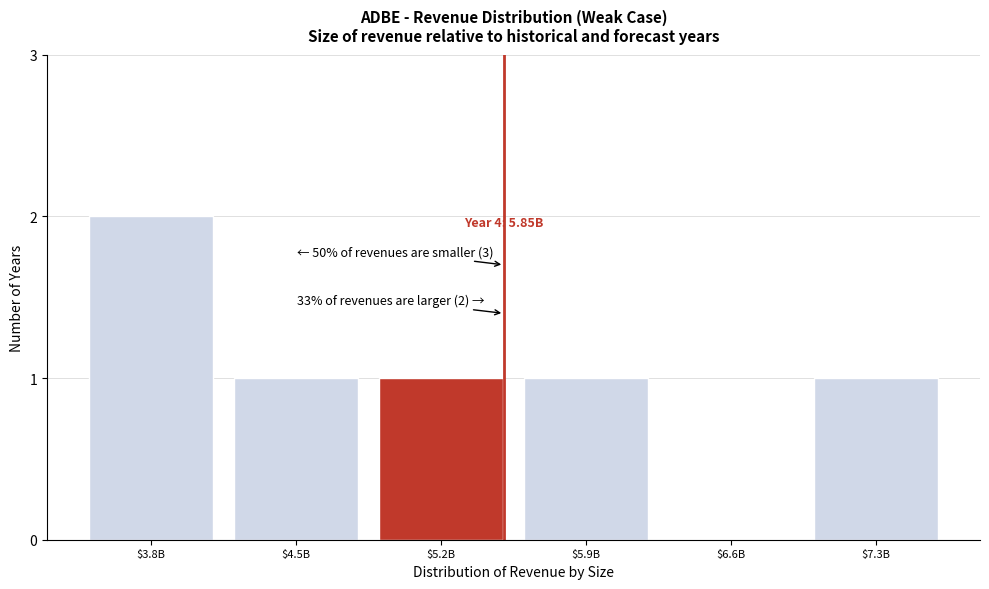

The chart shows a value of 2 at $7.3B. True or false?

False